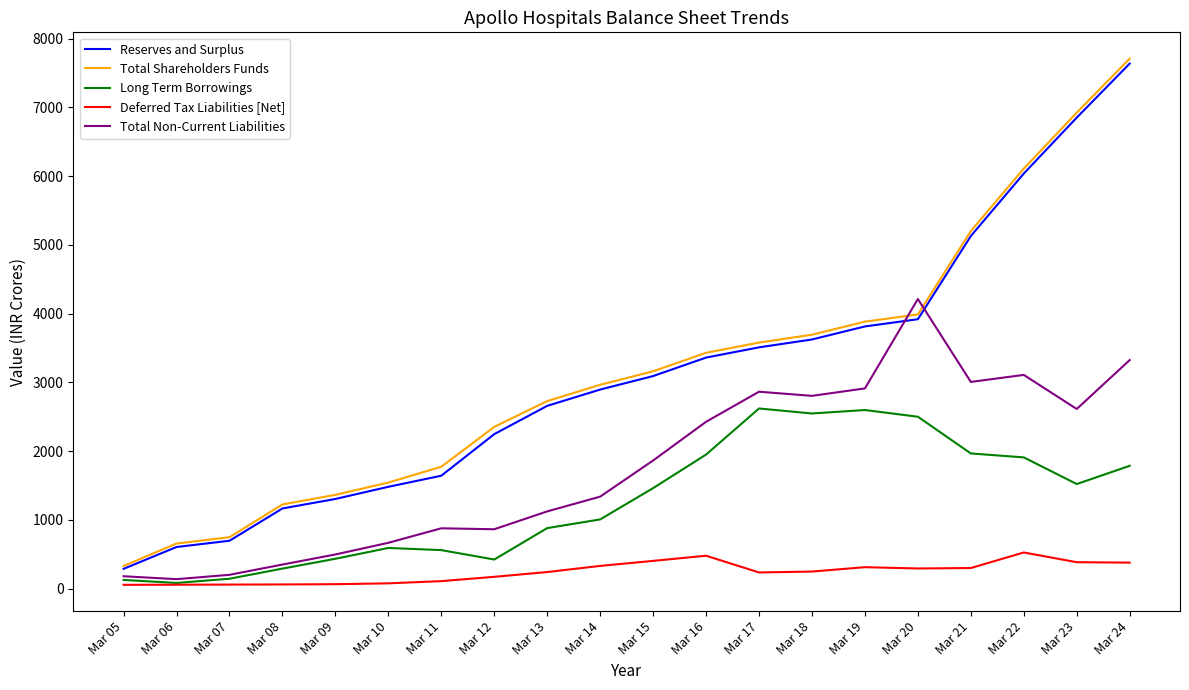

Which series has the largest range (max minus min)?

Total Shareholders Funds